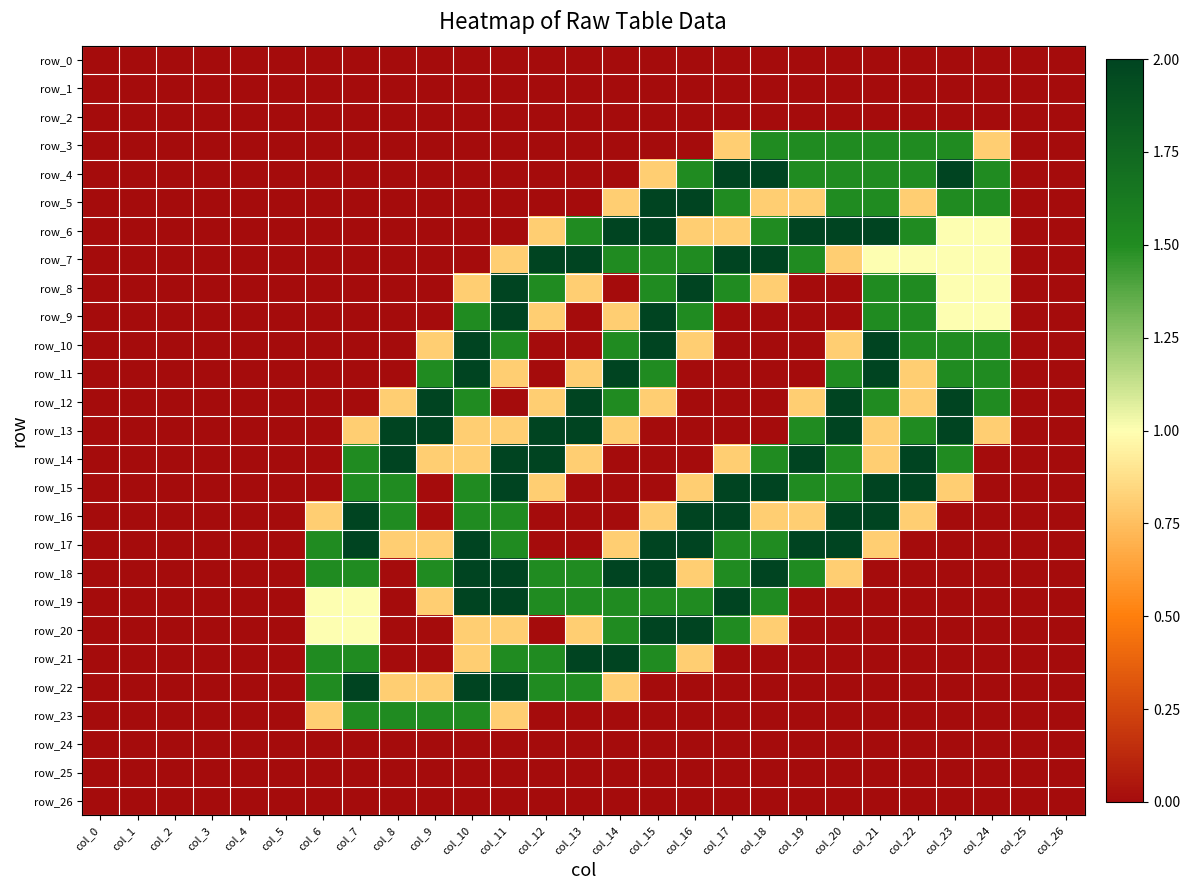

What is the sum of all row_8 values?

15.9